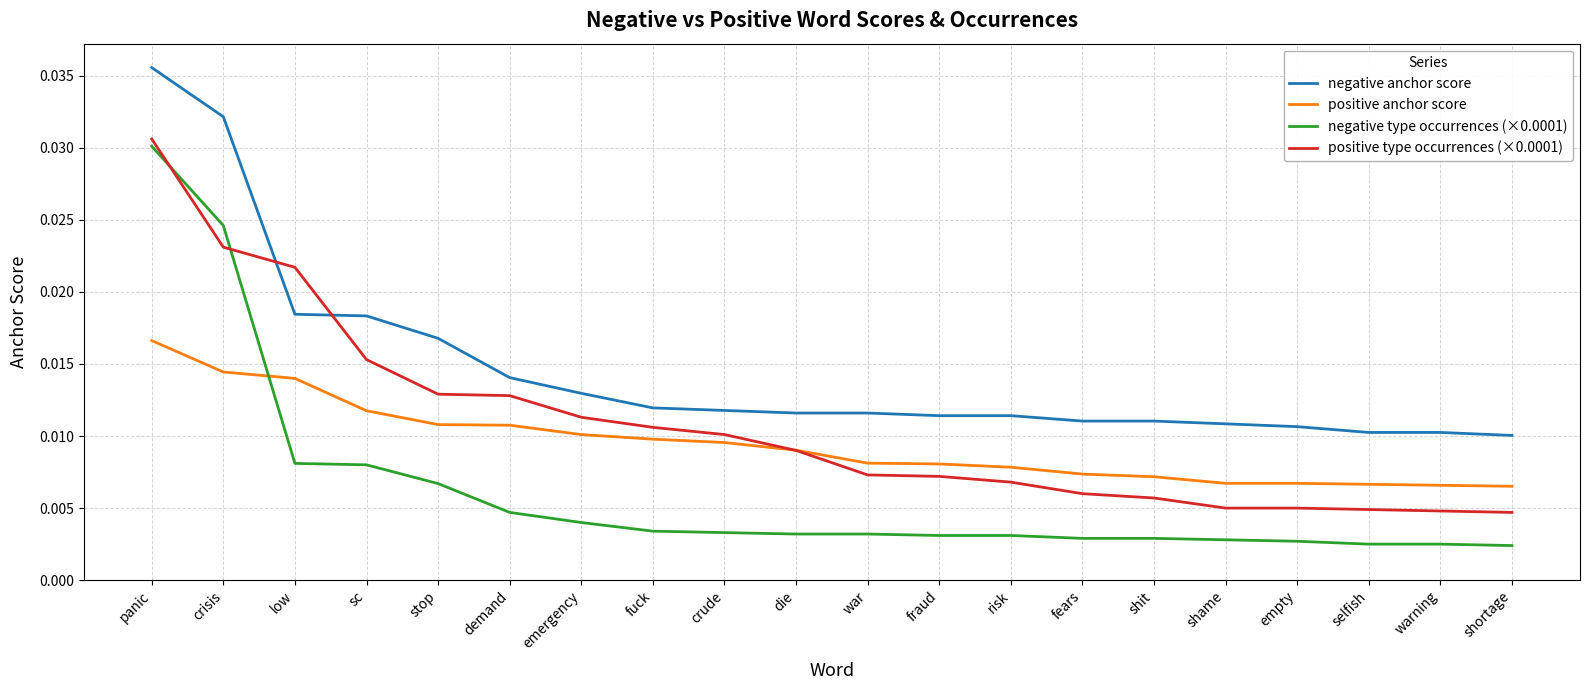

Which series has the widest spread of values?

negative type occurrences (×0.0001)